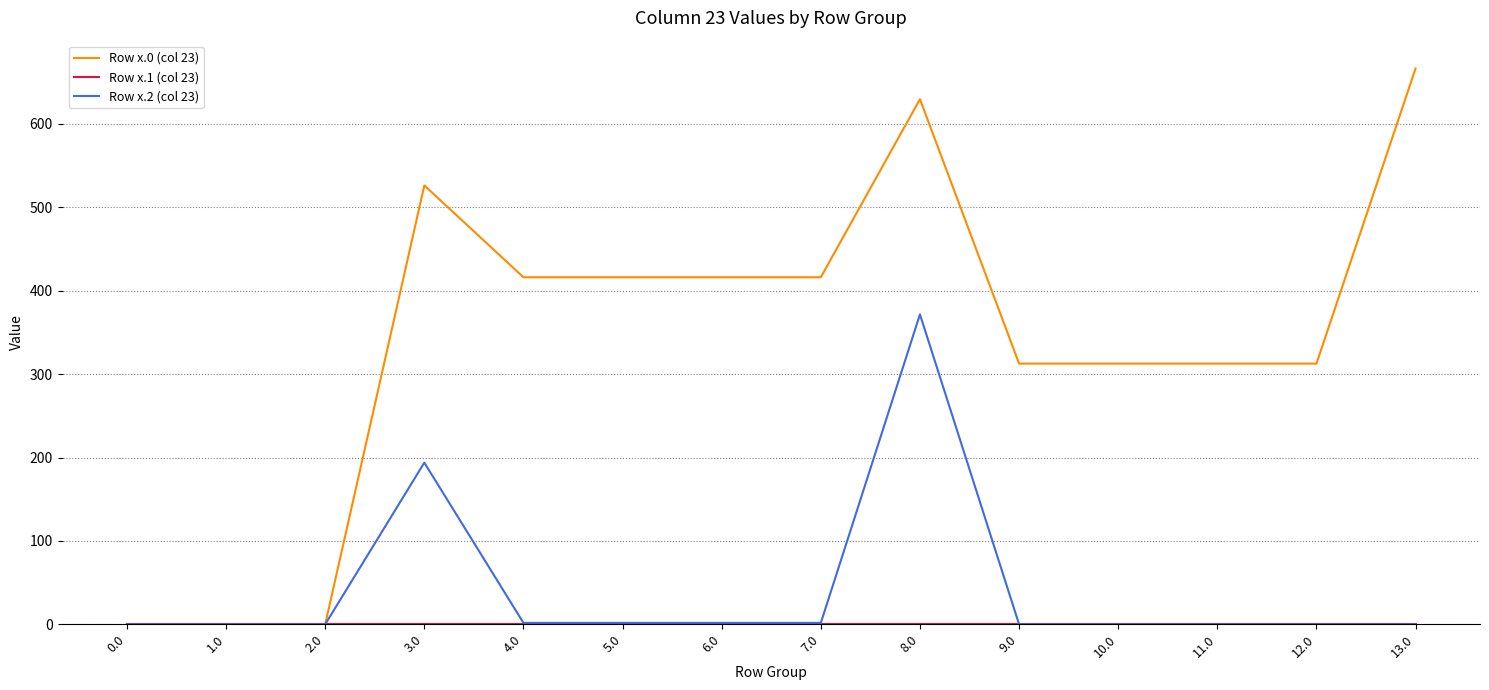

Which series changed the most between 8.0 and 13.0?

Row x.2 (col 23)